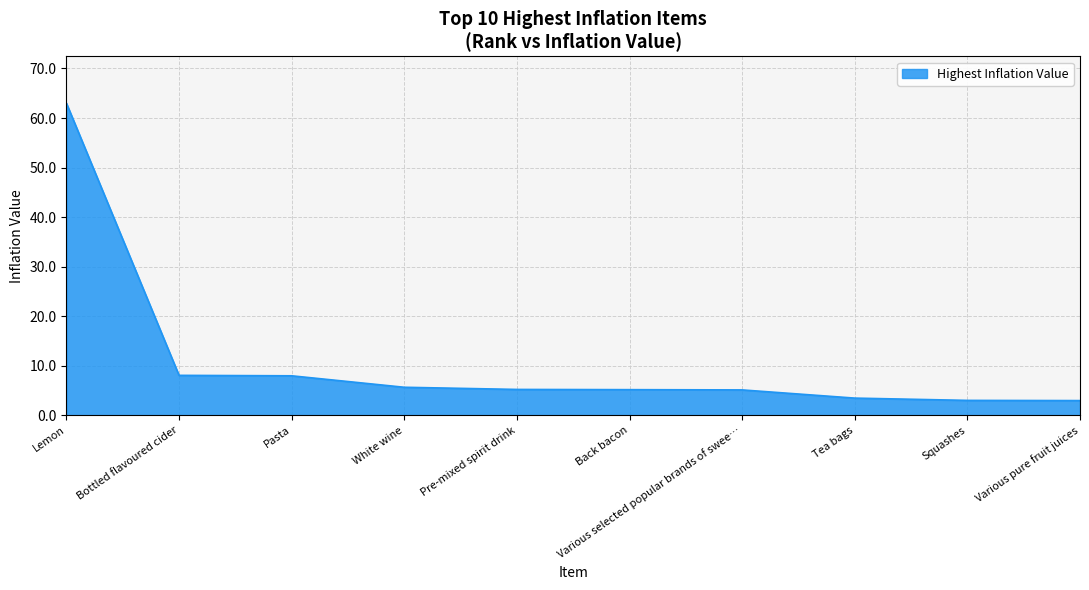

The chart shows a value of 8.9 at Various selected popular brands of swee…. True or false?

False